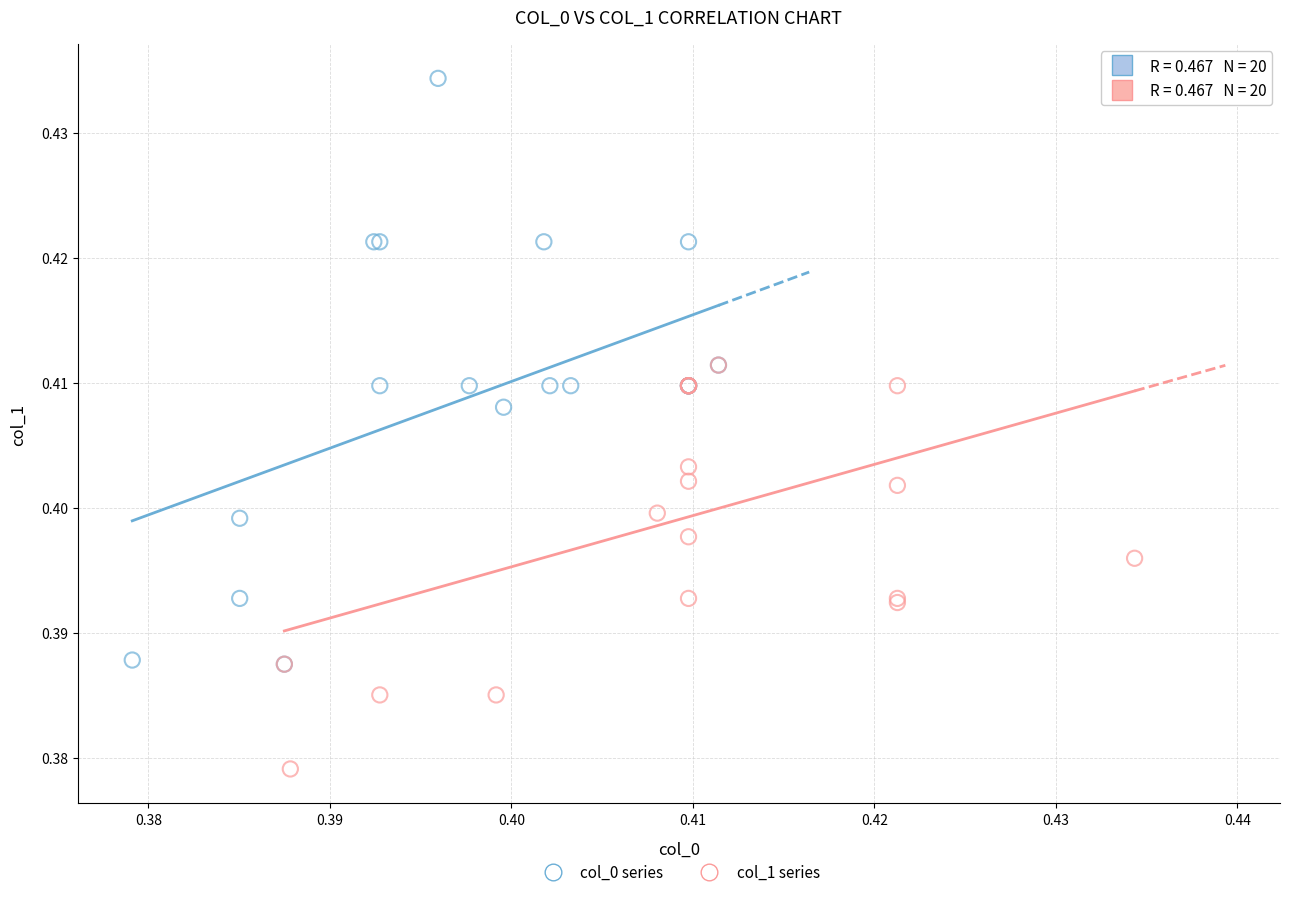

Which series contains the highest Y value?

col_0 series